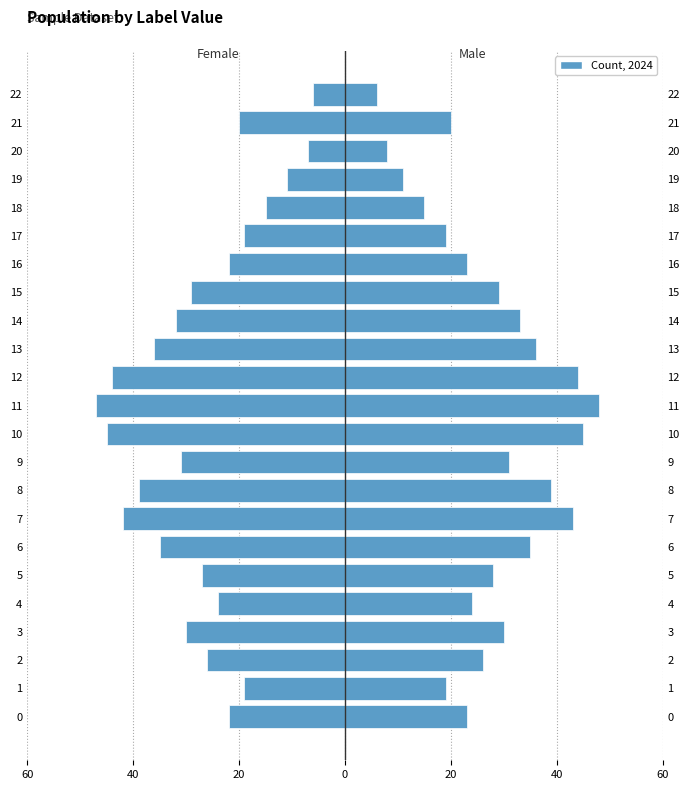

List the series in order of their overall mean, highest first.

Male, Female